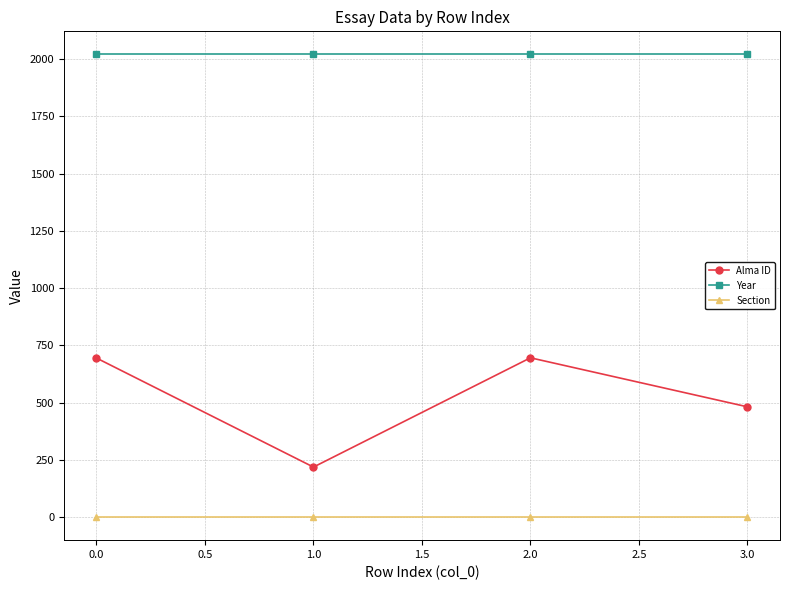

True or false: Section has a value of 1 at 0.0.

True